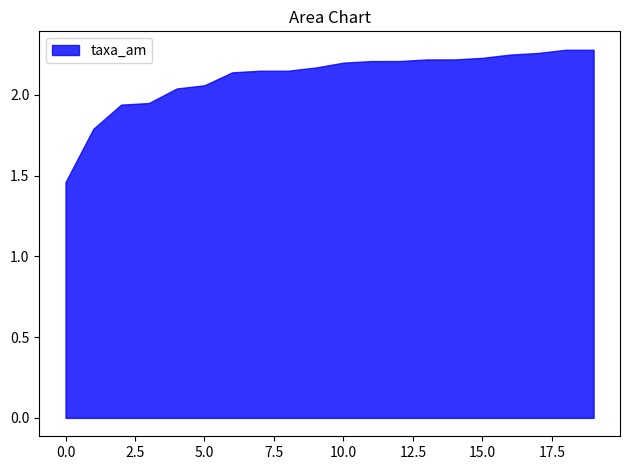

The value at 15.0 is 3.0. True or false?

False